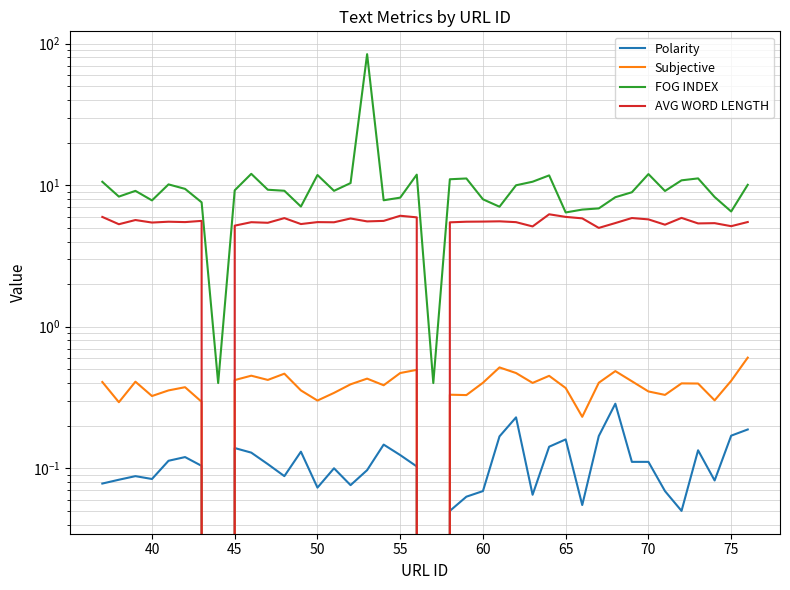

Reading left to right, extract all data points from this chart.

Polarity: 0.1	0.1	0.1	0.1	0.1	0.1	0.1	0.0	0.1	0.1	0.1	0.1	0.1	0.1	0.1	0.1	0.1	0.1	0.1	0.1	0.0	0.1	0.1	0.1	0.2	0.2	0.1	0.1	0.2	0.1	0.2	0.3	0.1	0.1	0.1	0.1	0.1	0.1	0.2	0.2
Subjective: 0.4	0.3	0.4	0.3	0.4	0.4	0.3	0.0	0.4	0.5	0.4	0.5	0.4	0.3	0.3	0.4	0.4	0.4	0.5	0.5	0.0	0.3	0.3	0.4	0.5	0.5	0.4	0.5	0.4	0.2	0.4	0.5	0.4	0.3	0.3	0.4	0.4	0.3	0.4	0.6
FOG INDEX: 10.6	8.3	9.1	7.8	10.1	9.4	7.6	0.4	9.2	12.0	9.3	9.1	7.1	11.8	9.1	10.4	84.3	7.8	8.2	11.9	0.4	11.0	11.2	8.0	7.0	10.0	10.6	11.7	6.4	6.7	6.9	8.2	8.9	12.0	9.1	10.8	11.2	8.3	6.5	10.1
AVG WORD LENGTH: 6.0	5.3	5.7	5.4	5.5	5.5	5.6	0.0	5.2	5.5	5.4	5.9	5.3	5.5	5.5	5.8	5.6	5.6	6.1	5.9	0.0	5.5	5.5	5.5	5.6	5.5	5.1	6.2	6.0	5.8	5.0	5.4	5.9	5.7	5.3	5.9	5.4	5.4	5.1	5.5